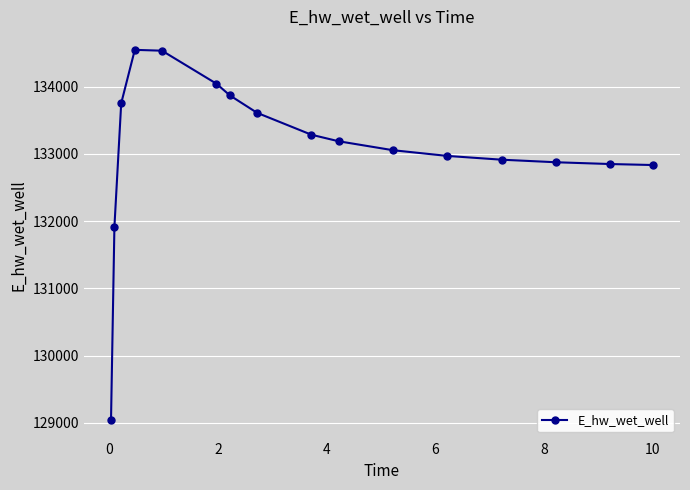

What is the greatest value displayed?

134548.5